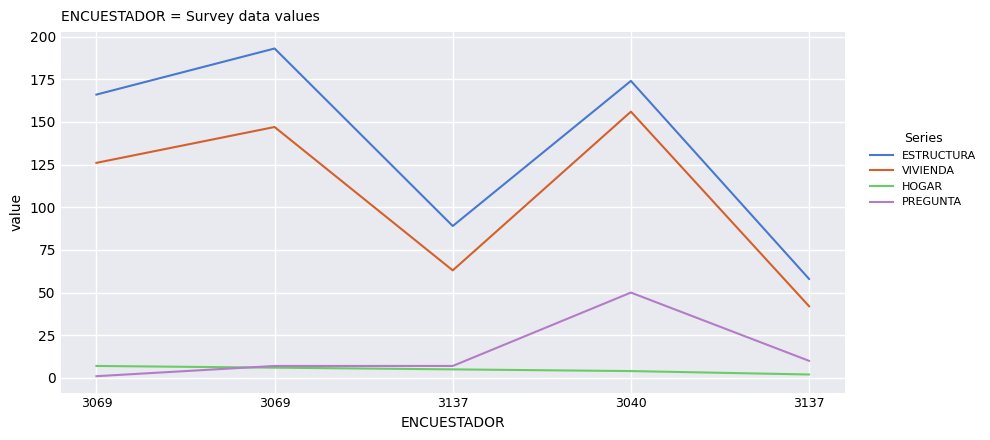

What is the value of the HOGAR point at the 3rd from the left?

5